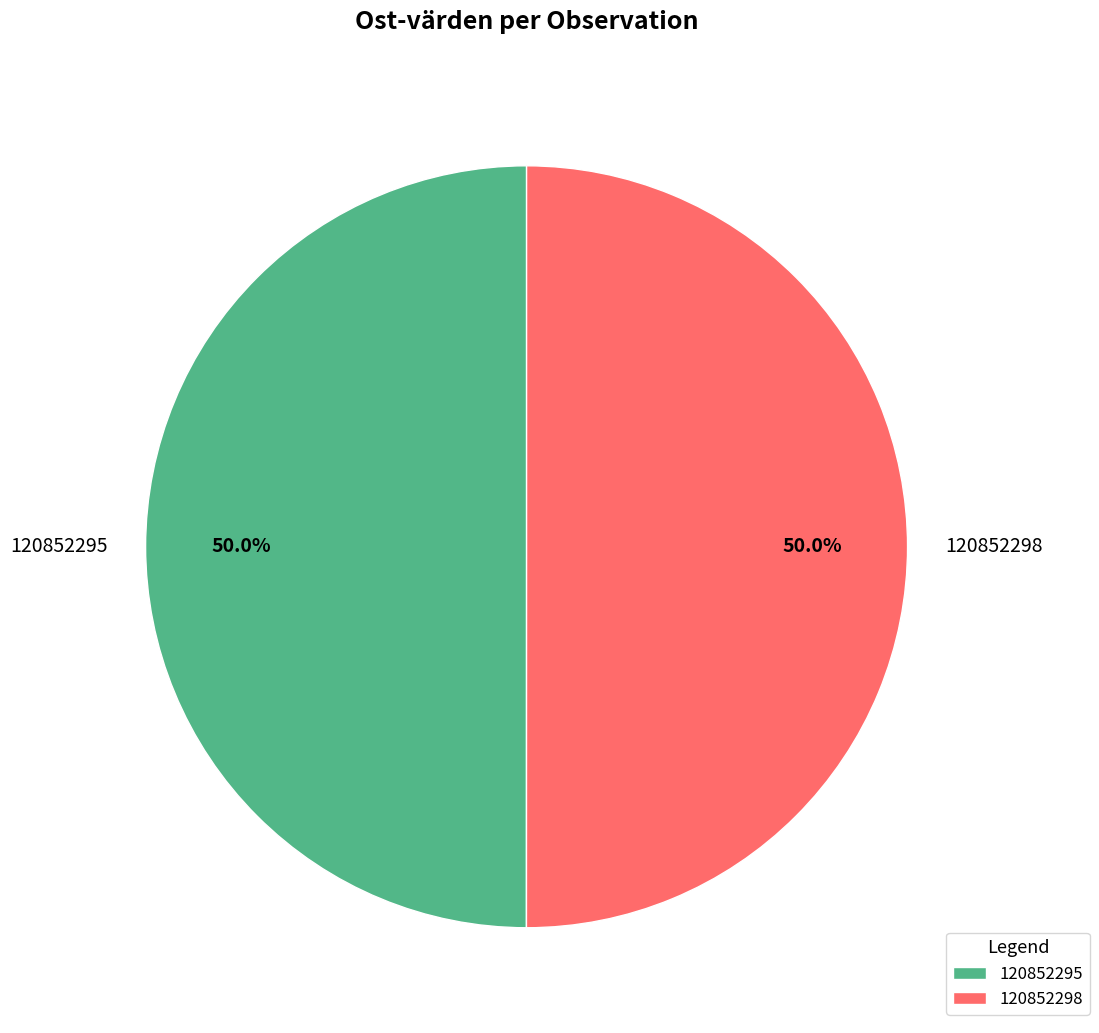

The 120852295 slice represents 50% of the pie. True or false?

True